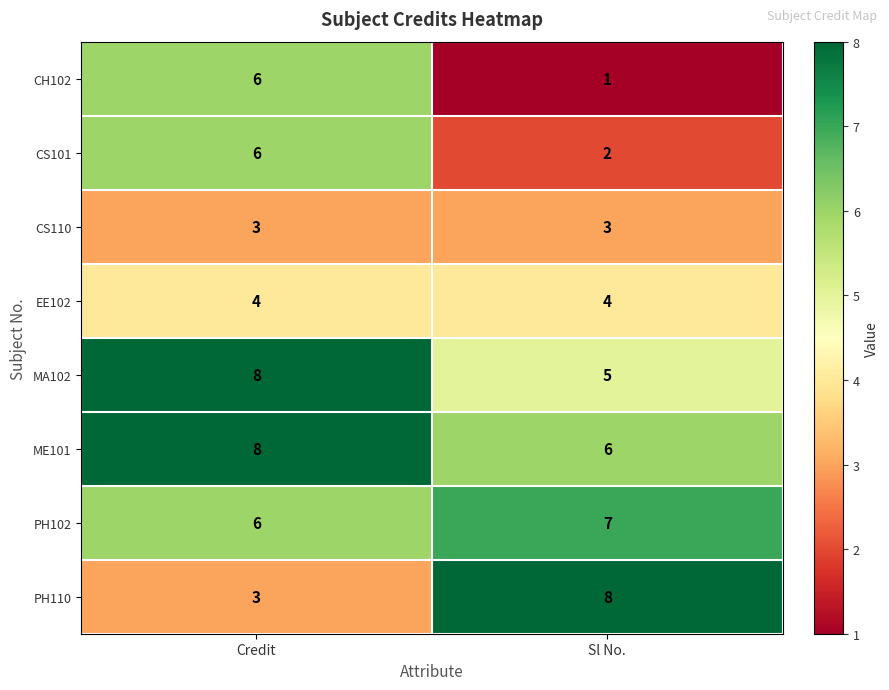

What is the highest value of the CS110 series?

3